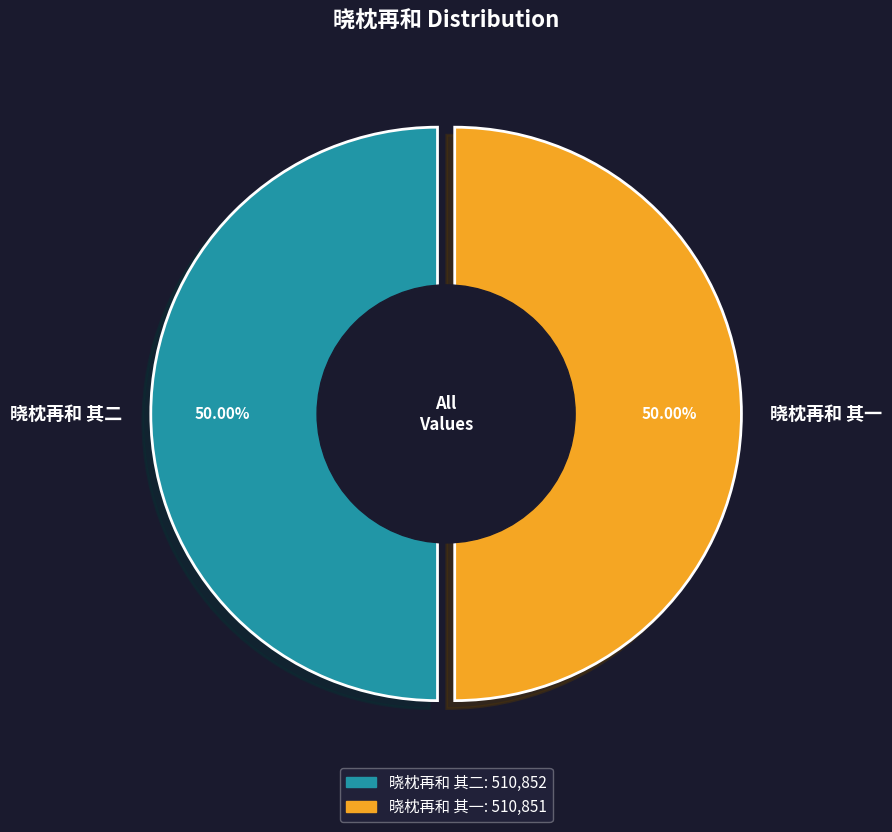

How many slices are in this pie chart?

2